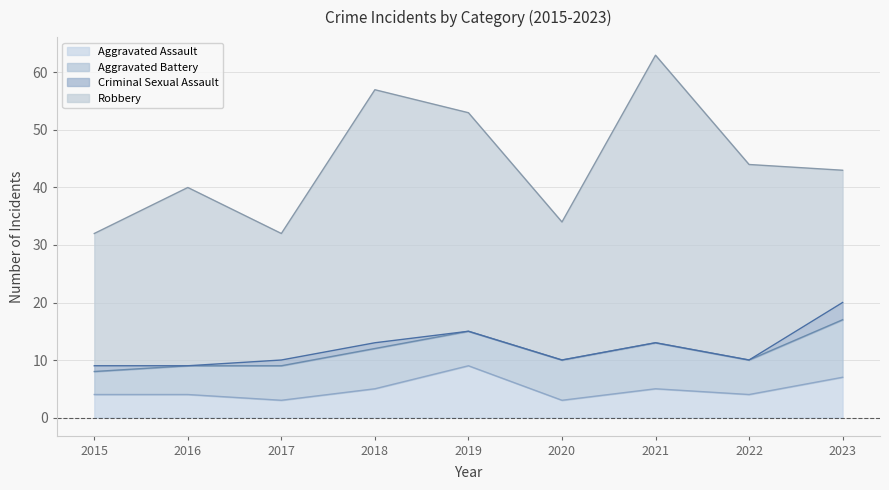

Does the chart display data point markers on the line(s)?

No